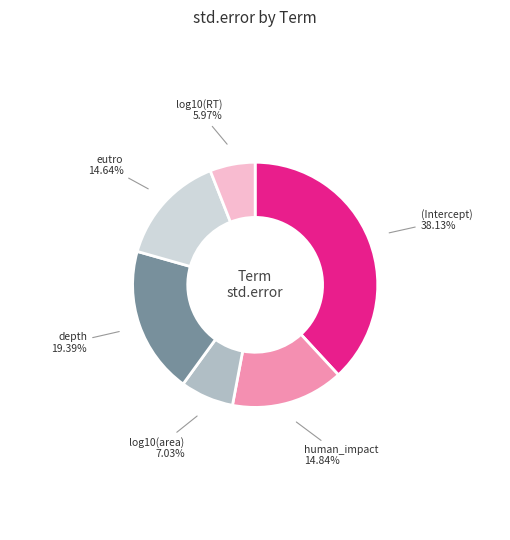

Count the number of slices in the pie.

6